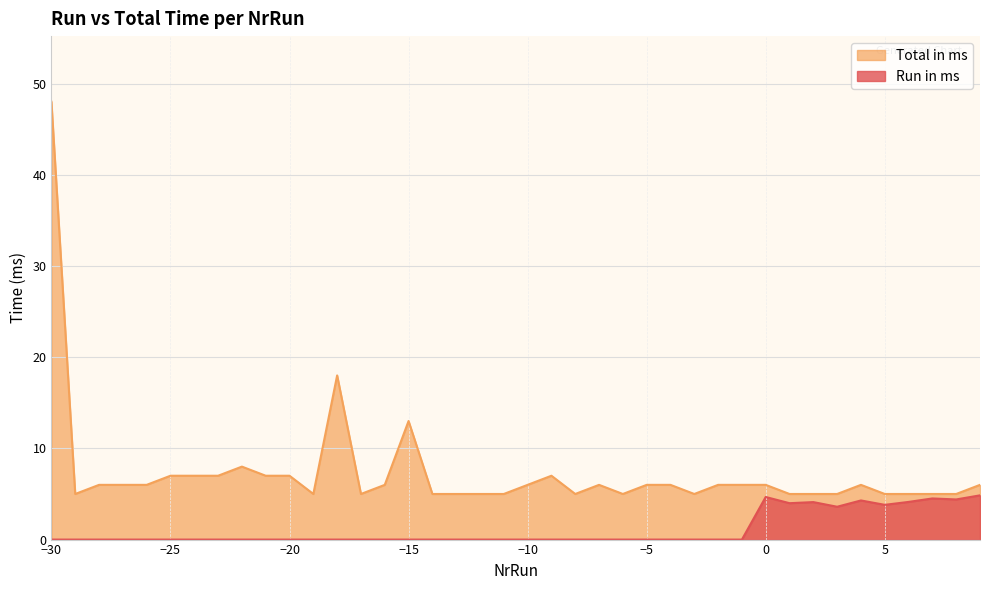

What is the greatest value displayed?

48.0